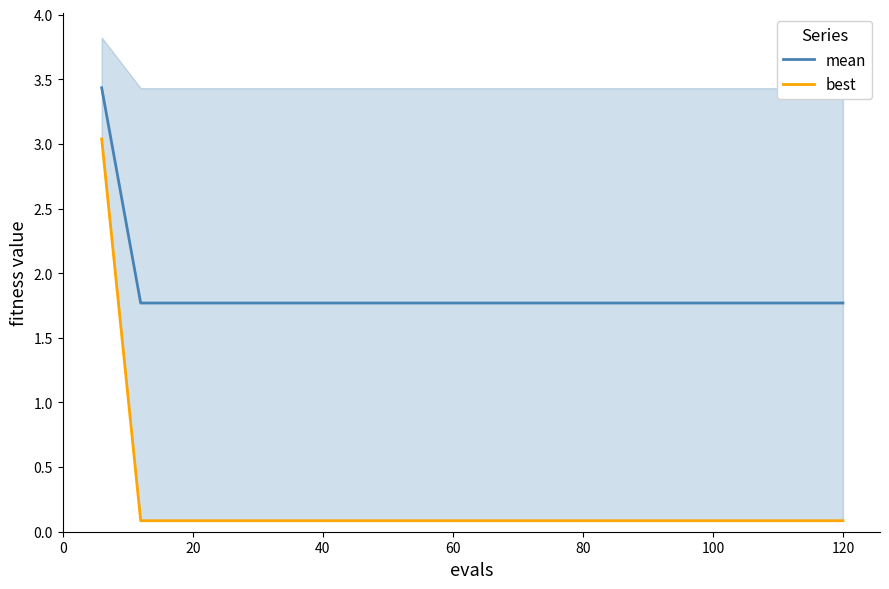

True or false: mean and best intersect in this chart.

False